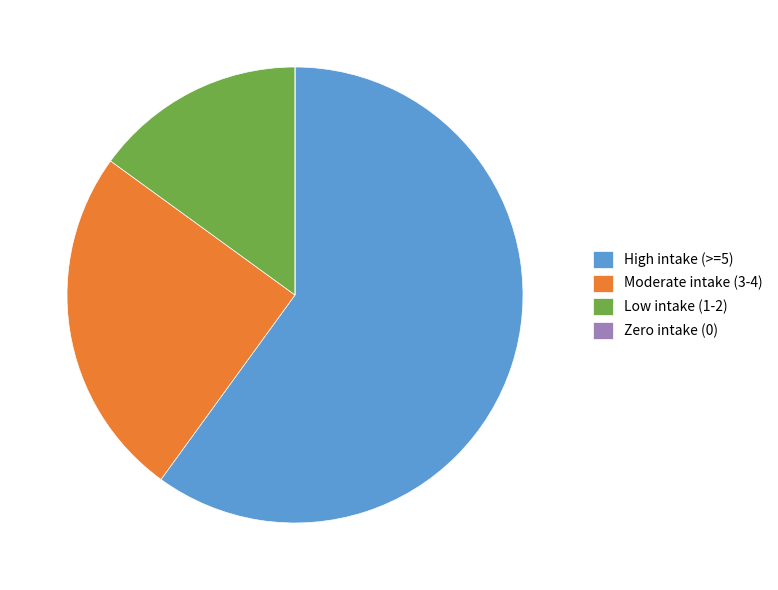

Combined, do High intake (>=5) and Low intake (1-2) account for over 50%?

Yes